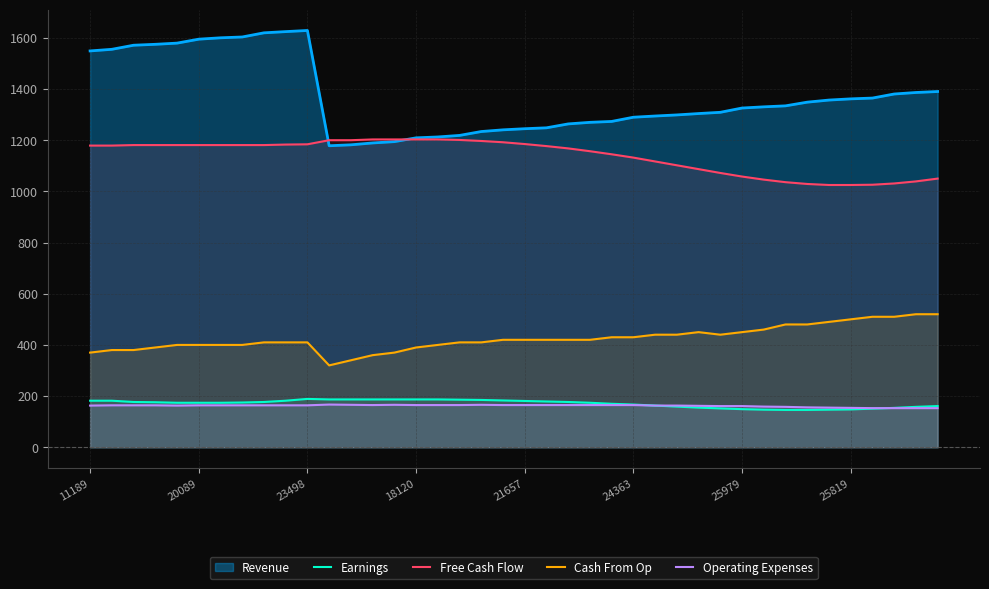

What is the maximum value shown in the chart?

1628.8